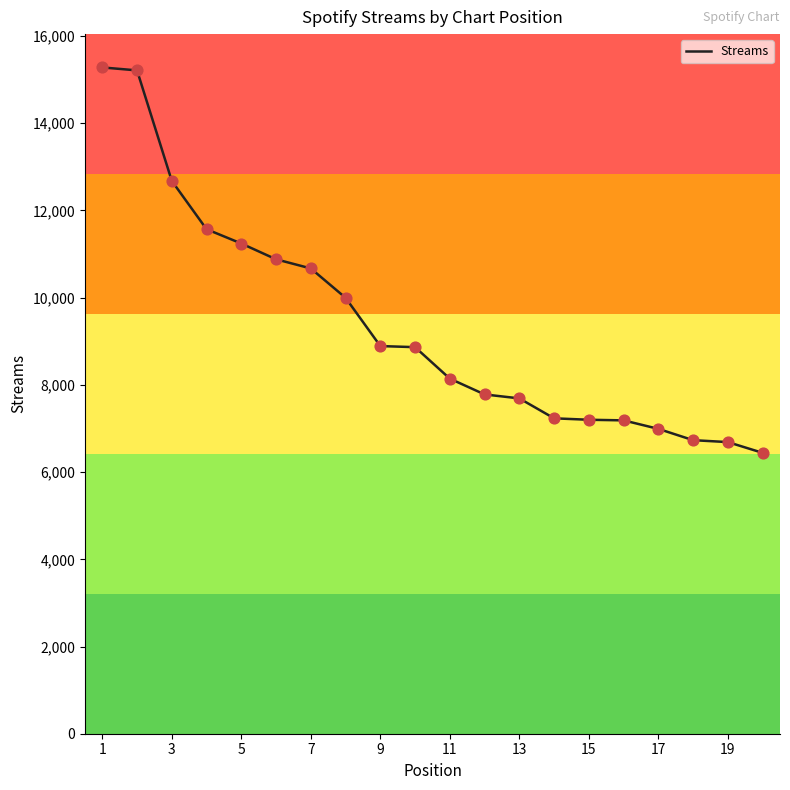

What is the maximum value shown in the chart?

15280